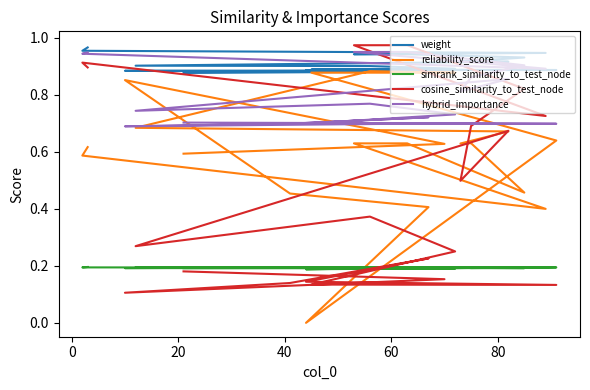

What is the maximum value for cosine_similarity_to_test_node?

1.0